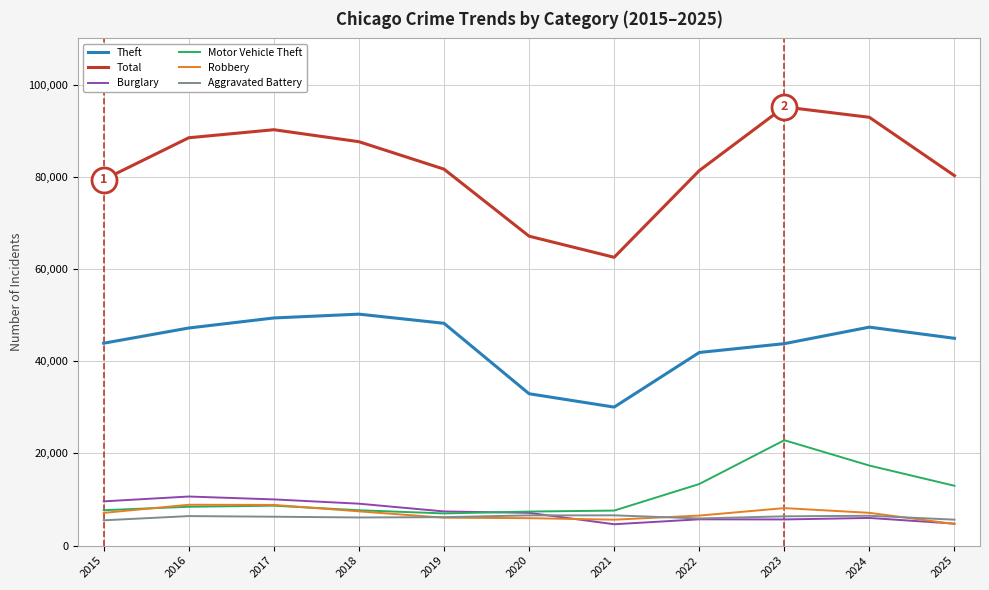

How many lines are shown in the chart?

6